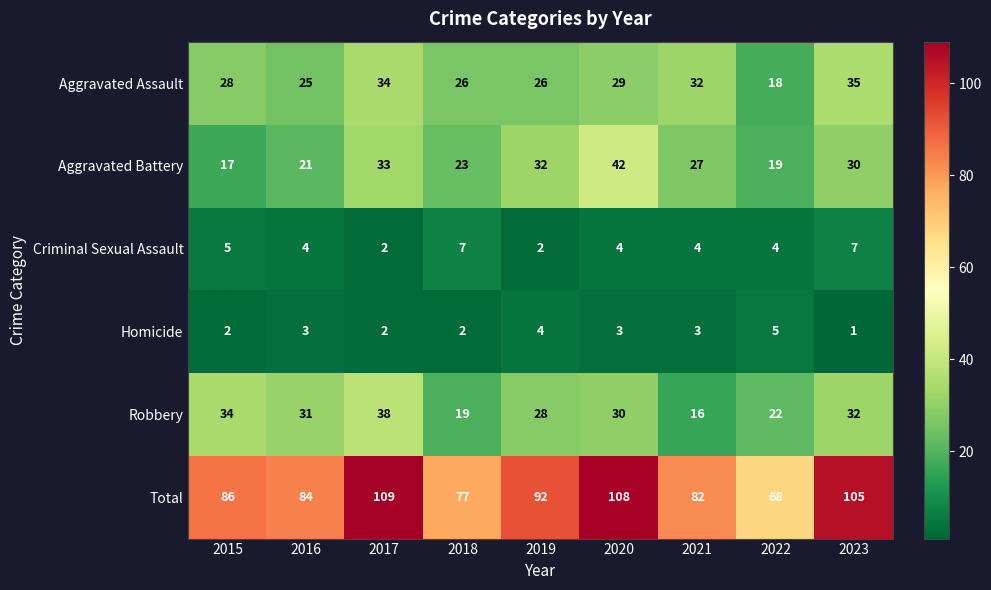

Is it true that Aggravated Battery equals 17 at 2015?

True